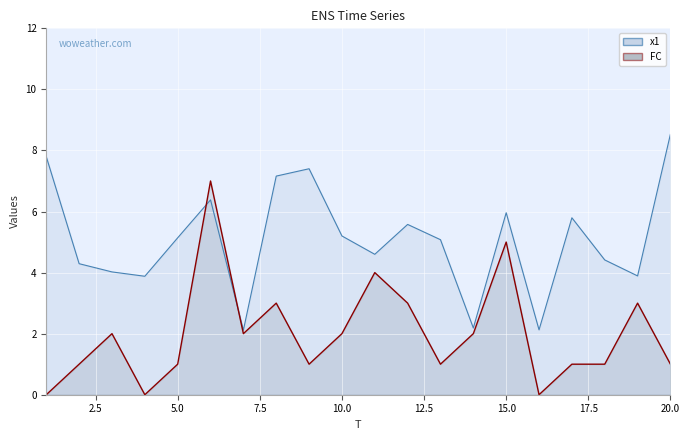

At 5, list the series in order from smallest to largest.

FC, x1